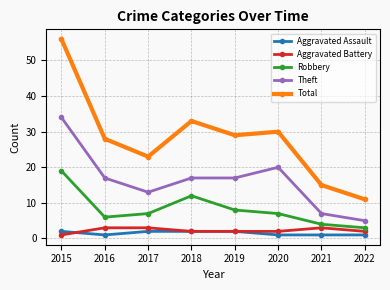

True or false: Aggravated Battery has a value of 3 at 2017.

True